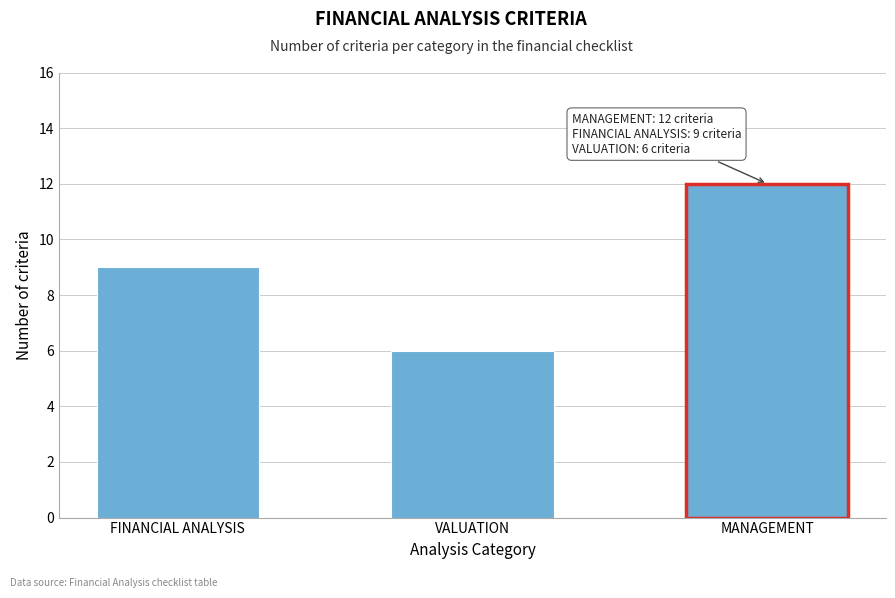

Reading left to right, list all the values displayed in this chart.

FINANCIAL ANALYSIS=9	VALUATION=6	MANAGEMENT=12